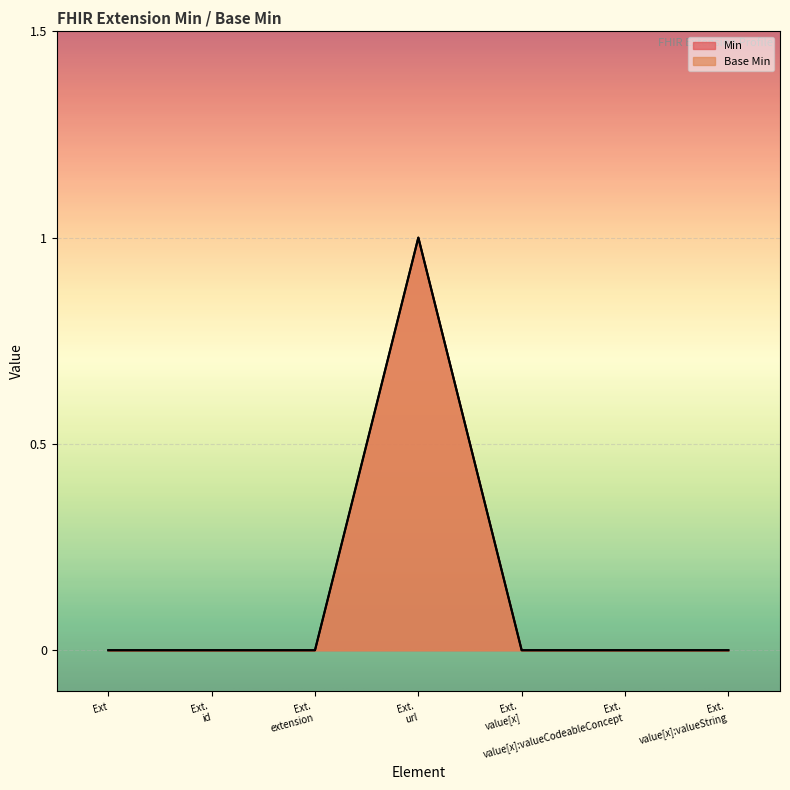

How many lines are shown in the chart?

2